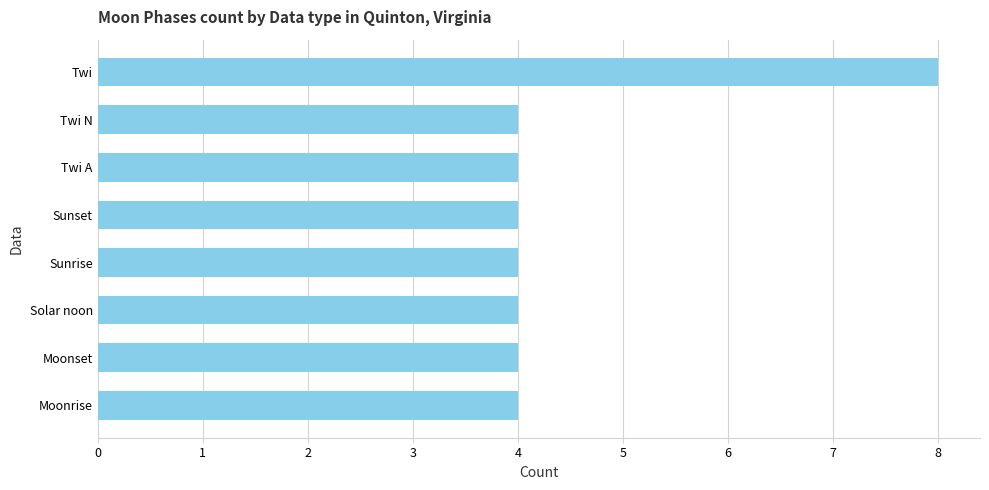

How many bars are there in total?

8